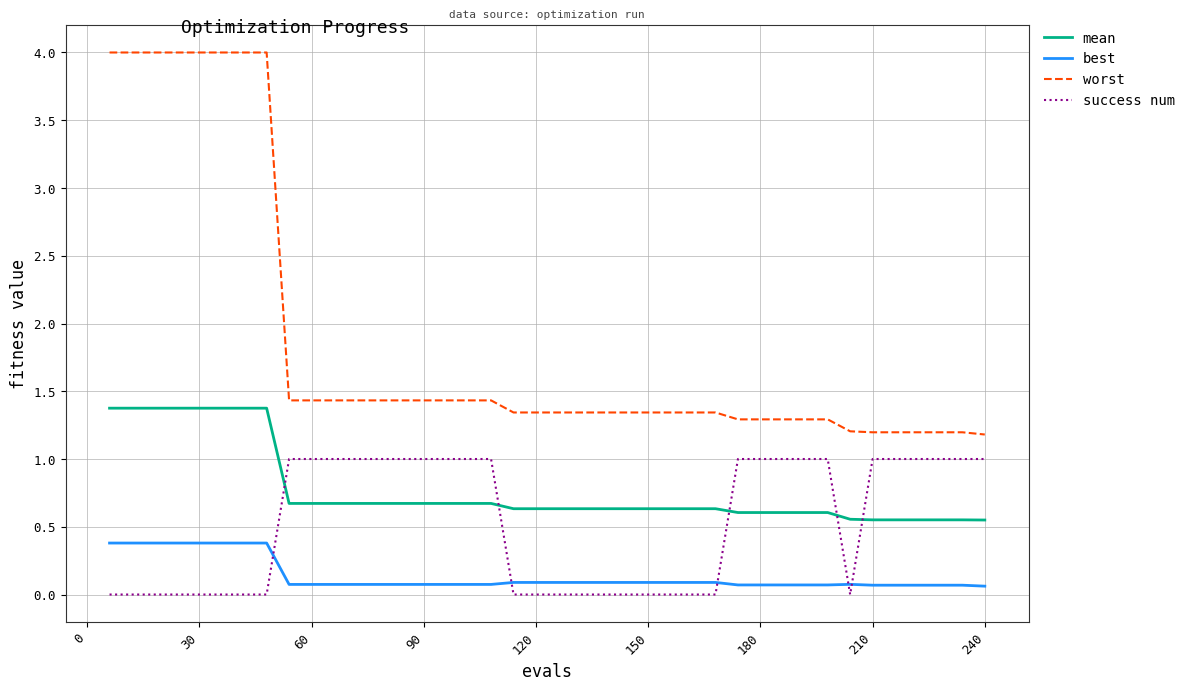

Which series has the largest total across all categories?

worst